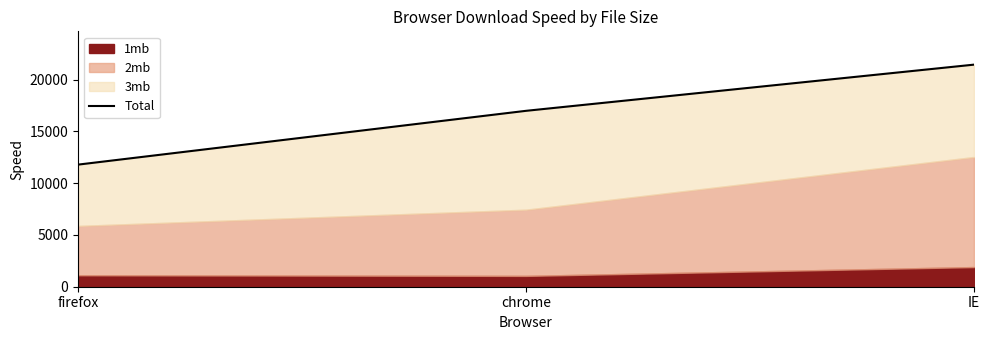

What is the smallest value displayed?

11792